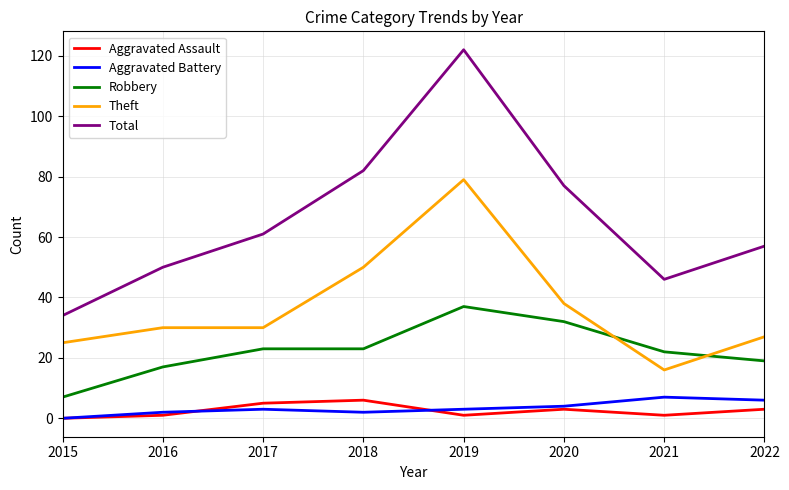

Reading left to right, transcribe all the data shown in this chart.

Aggravated Assault: 2015=0	2016=1	2017=5	2018=6	2019=1	2020=3	2021=1	2022=3
Aggravated Battery: 2015=0	2016=2	2017=3	2018=2	2019=3	2020=4	2021=7	2022=6
Robbery: 2015=7	2016=17	2017=23	2018=23	2019=37	2020=32	2021=22	2022=19
Theft: 2015=25	2016=30	2017=30	2018=50	2019=79	2020=38	2021=16	2022=27
Total: 2015=34	2016=50	2017=61	2018=82	2019=122	2020=77	2021=46	2022=57